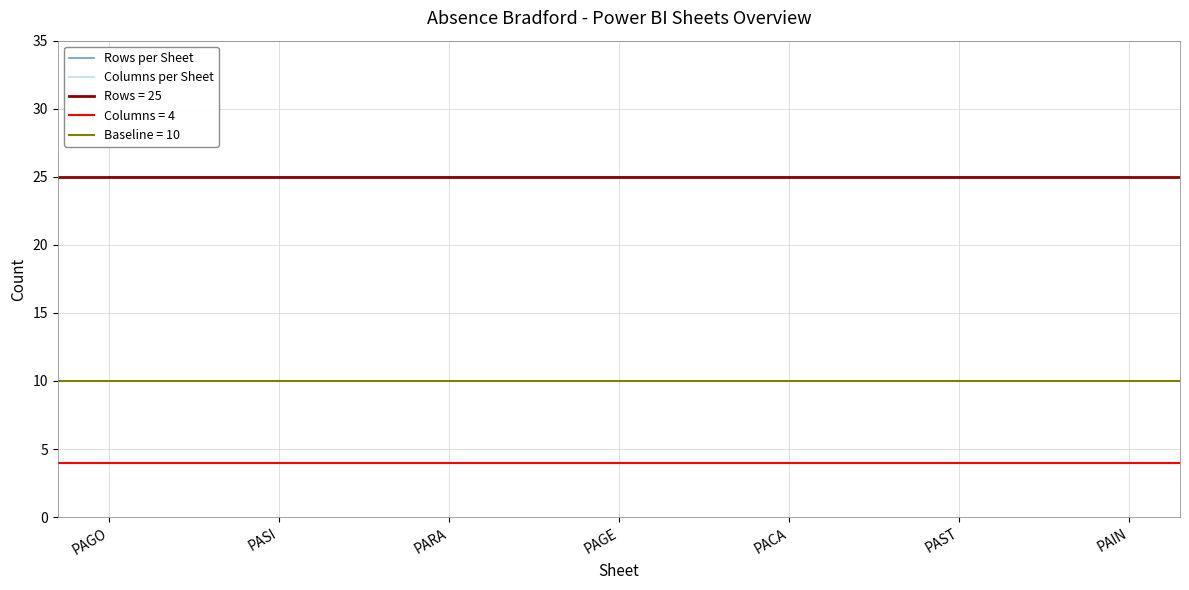

Between PAIN and PASI, which is larger?

PAIN